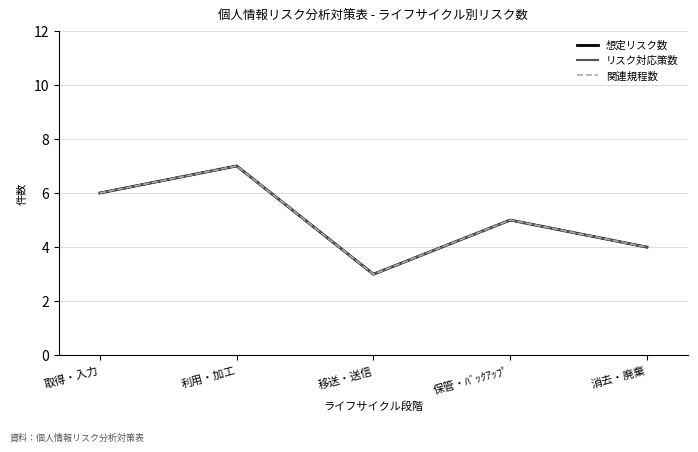

What position from the left is 利用・加工?

2